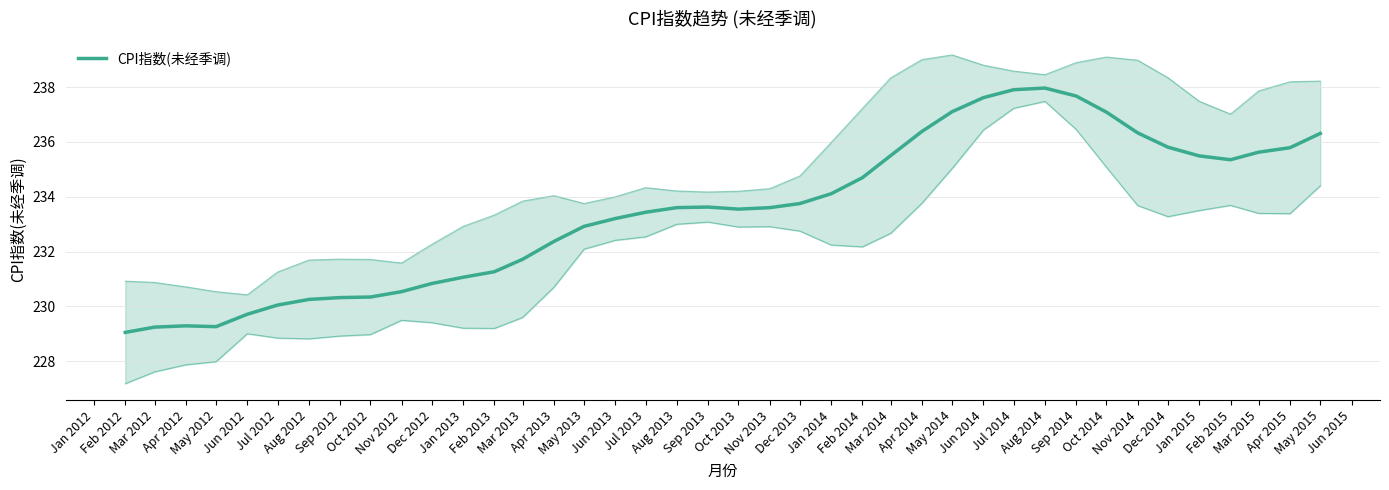

How many categories are shown in the chart?

40